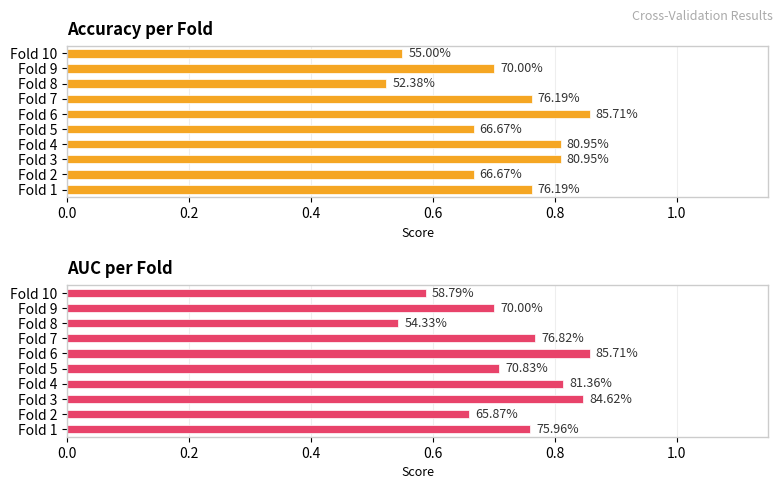

Which series has the largest total across all categories?

auc